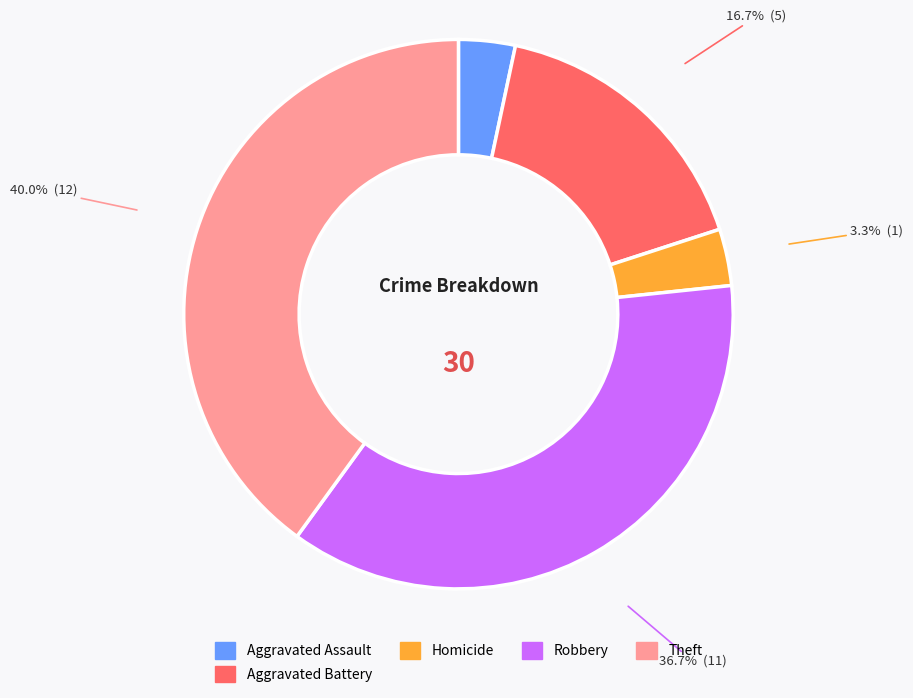

Does any single category account for the majority?

No